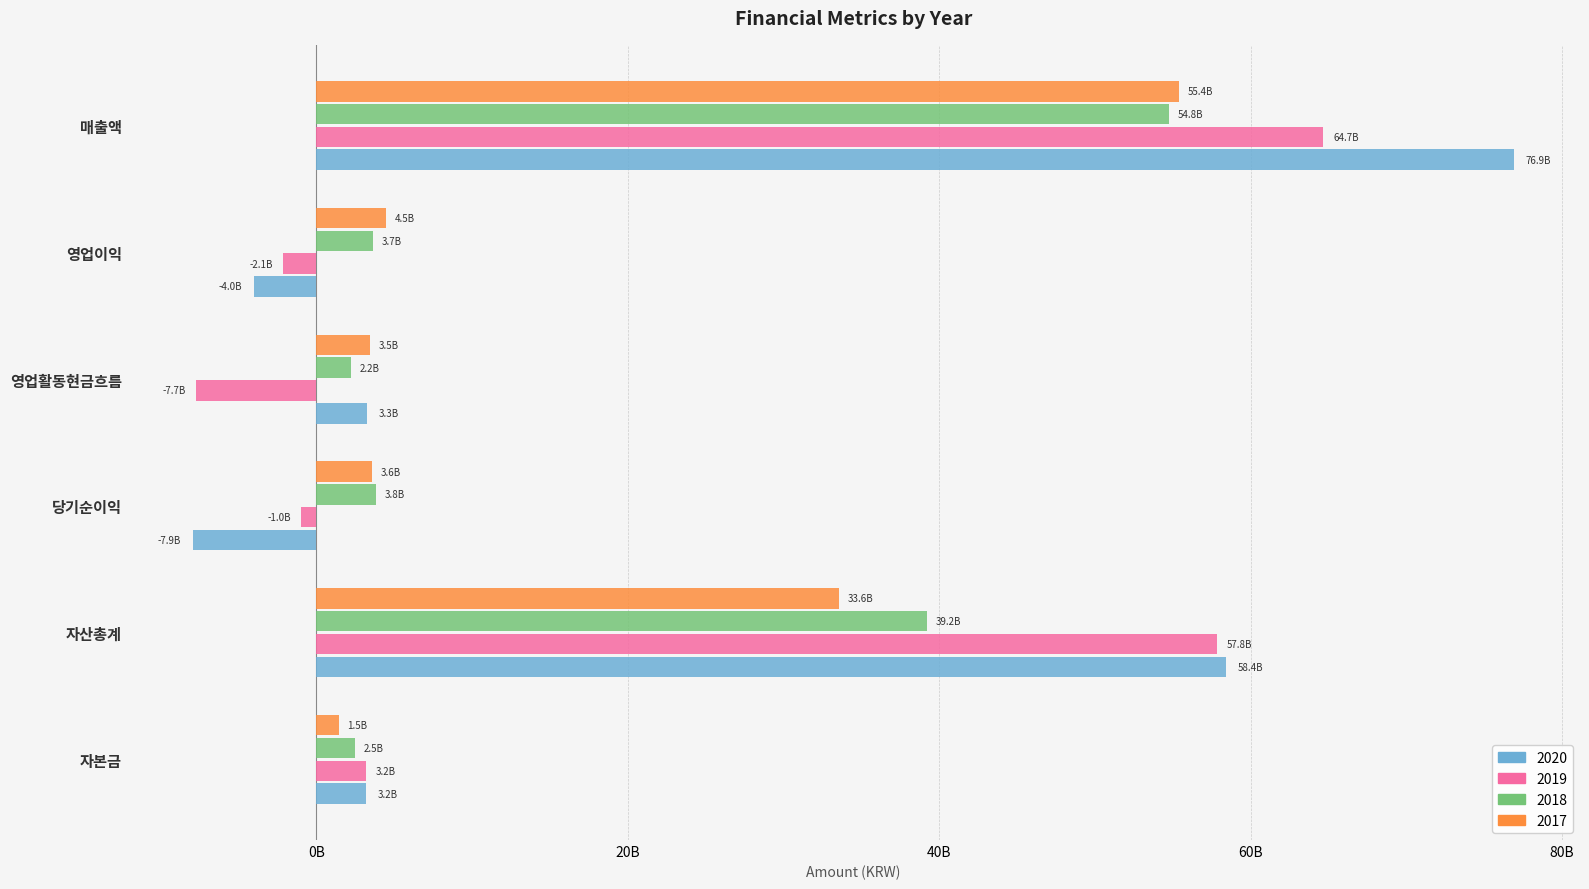

What is the value of the 2018 bar at the 1st from the left?

2473500000